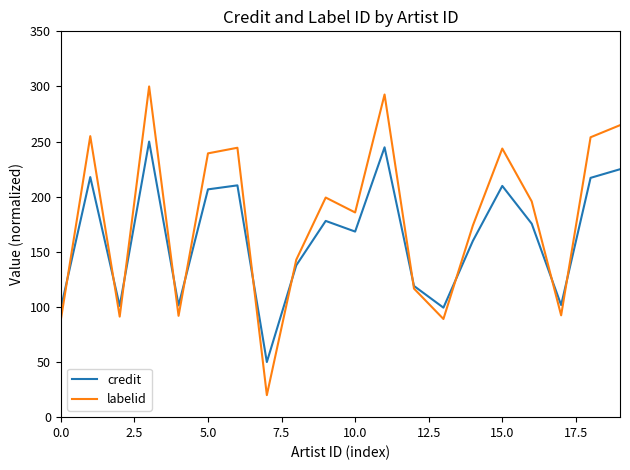

What is the maximum value shown in the chart?

300.0